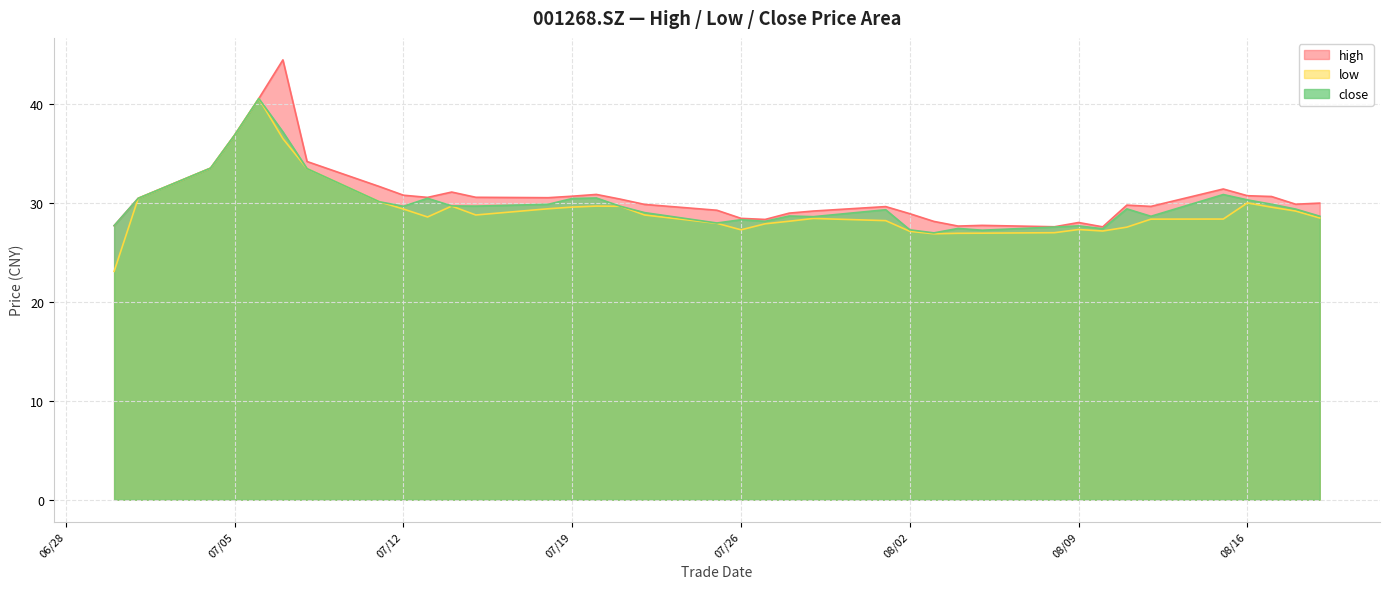

Which series changed the most between 20220714 and 20220715?

low